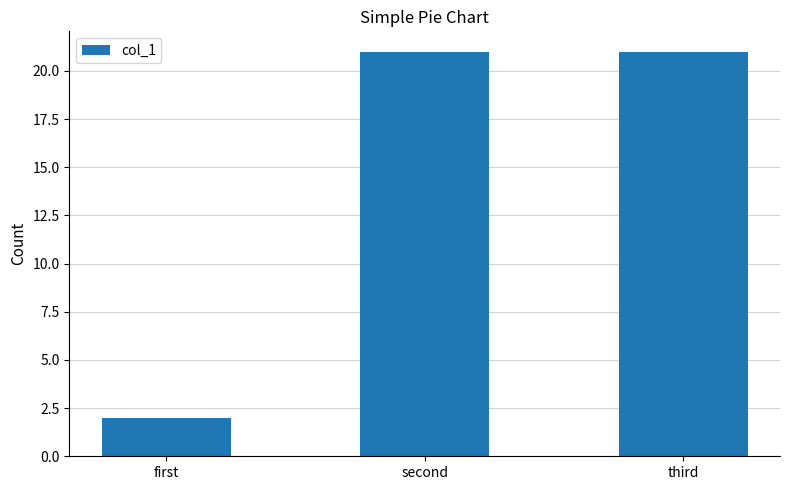

At which label is the value closest to 11?

first